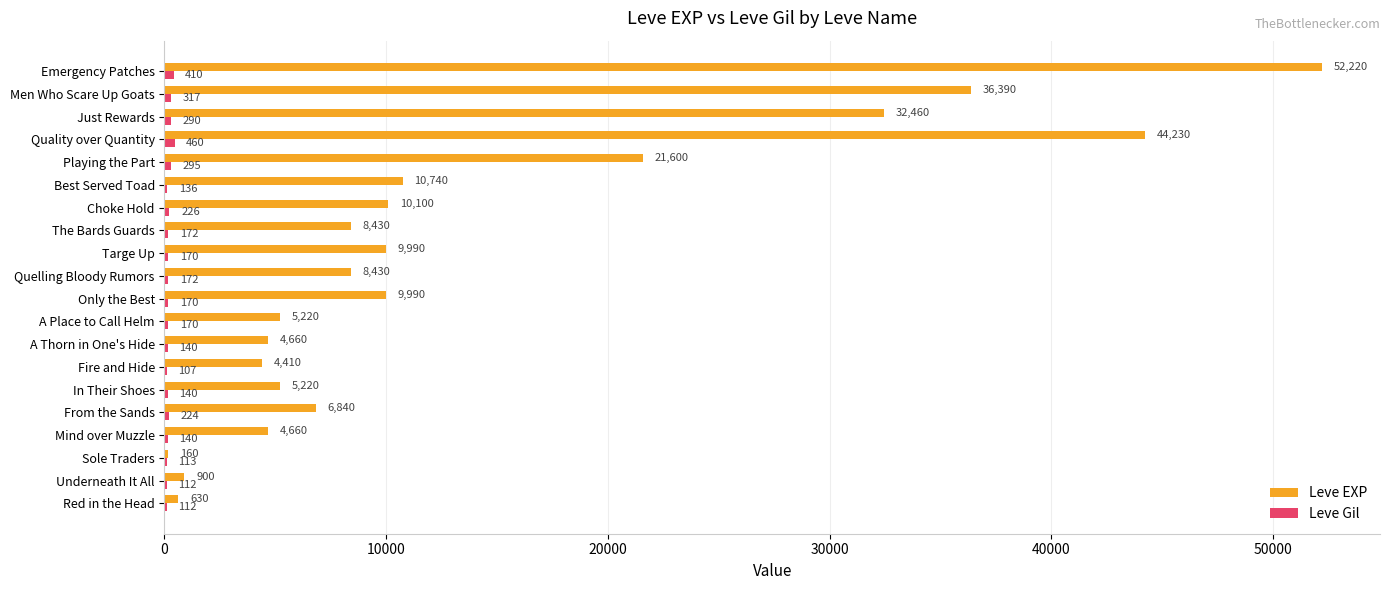

At which category is the sum across all series the highest?

Emergency Patches